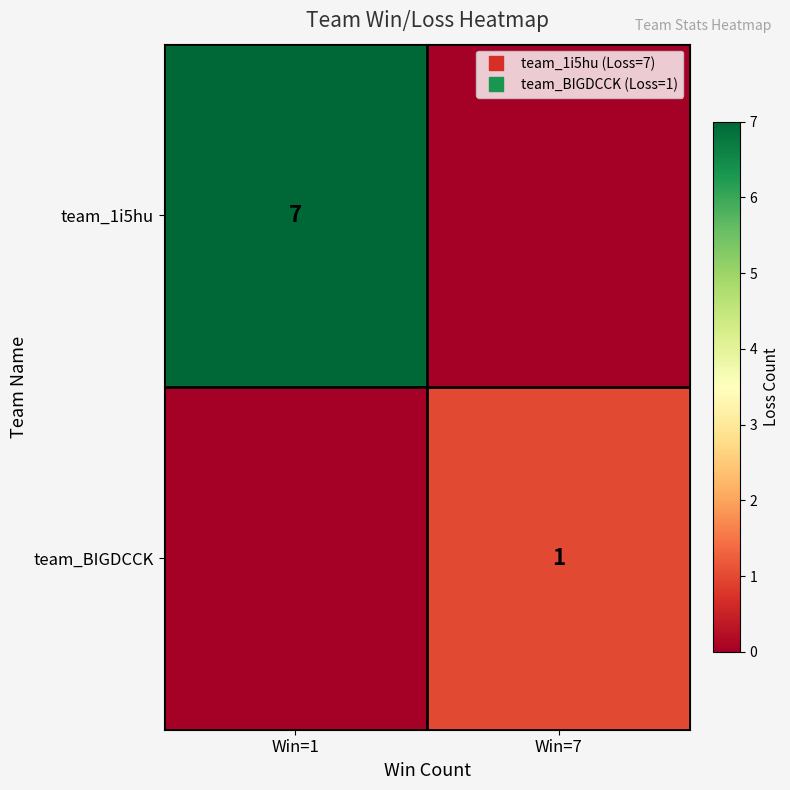

True or false: team_1i5hu has a value of 3 at Win=7.

False